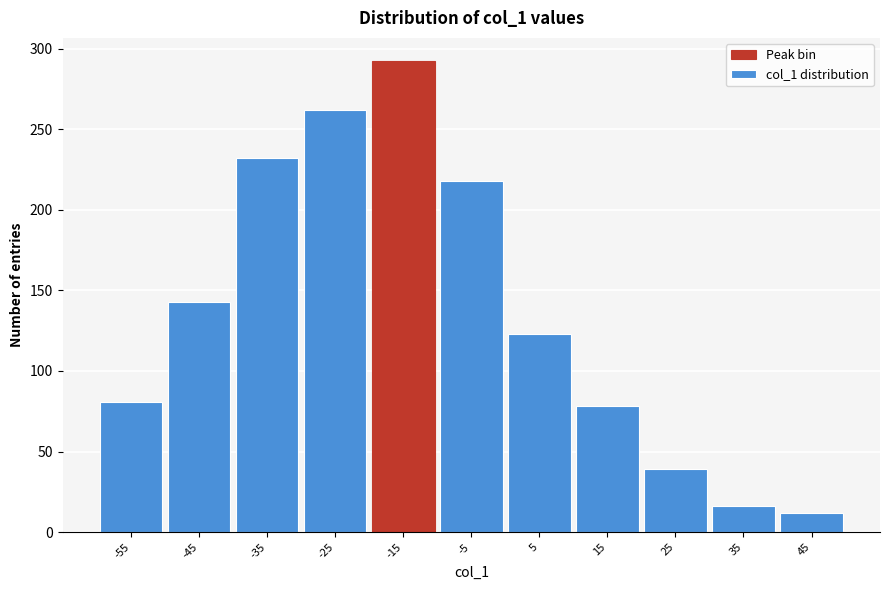

Reading left to right, extract all data points from this chart.

81	143	232	262	292	218	123	78	39	16	12